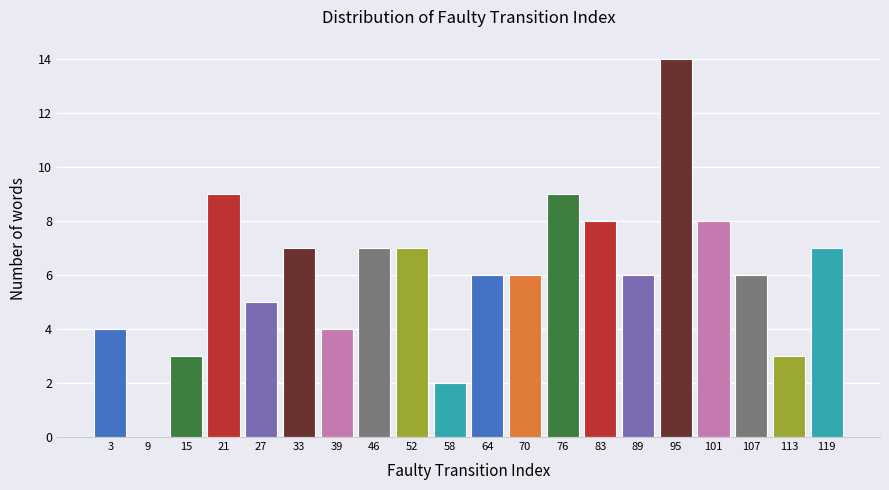

Reading left to right, list every bar in this chart as the range it spans on the x-axis followed by its height. Neither the bar edges nor the heights are printed on the chart, so give them approximately, as read against the axes.

0 to 6: 4
6 to 12: 0
12 to 18: 3
18 to 25: 9
25 to 31: 5
31 to 37: 7
37 to 43: 4
43 to 49: 7
49 to 55: 7
55 to 62: 2
62 to 68: 6
68 to 74: 6
74 to 80: 9
80 to 86: 8
86 to 92: 6
92 to 98: 14
98 to 105: 8
105 to 111: 6
111 to 117: 3
117 to 123: 7